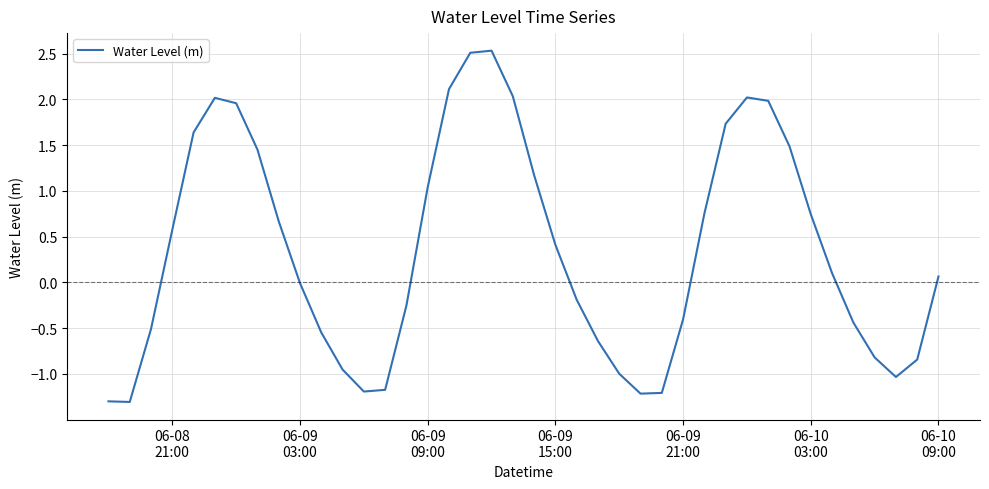

What is the difference between the maximum and minimum values?

3.8